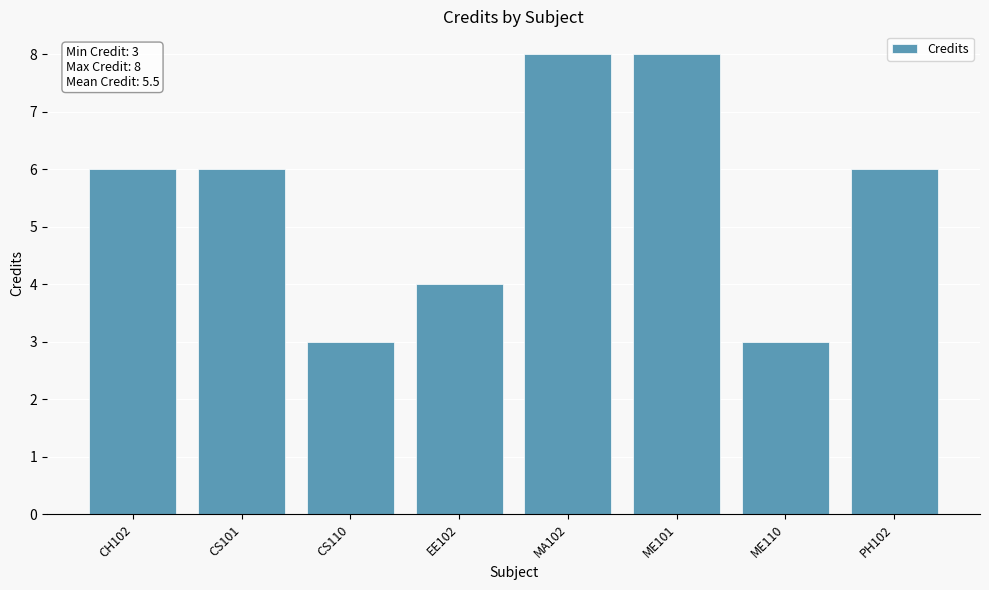

What is the smallest value displayed?

3